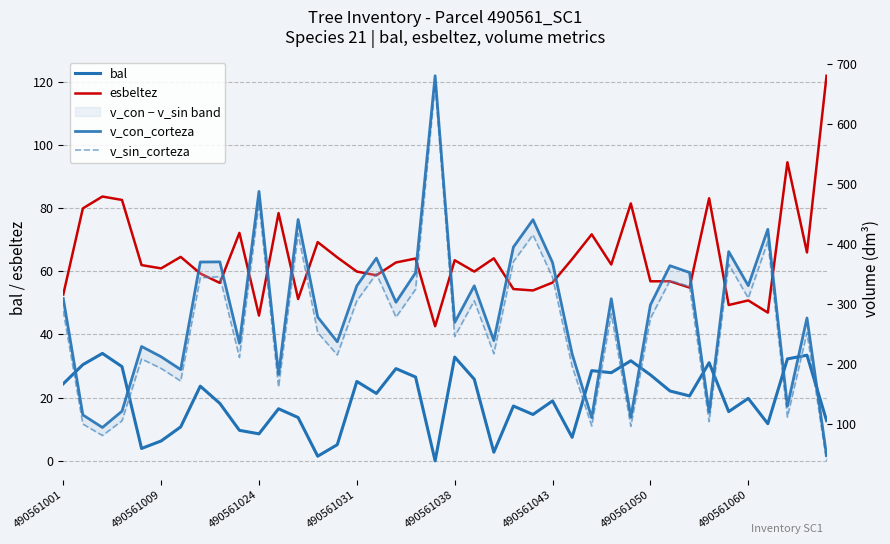

Does the chart display data point markers on the line(s)?

No